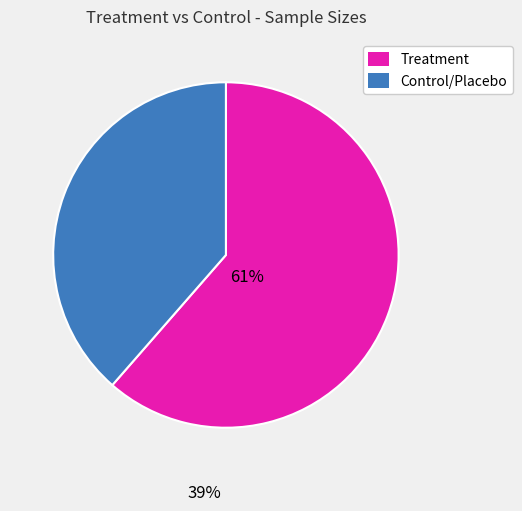

Is there a majority slice in this chart?

Yes